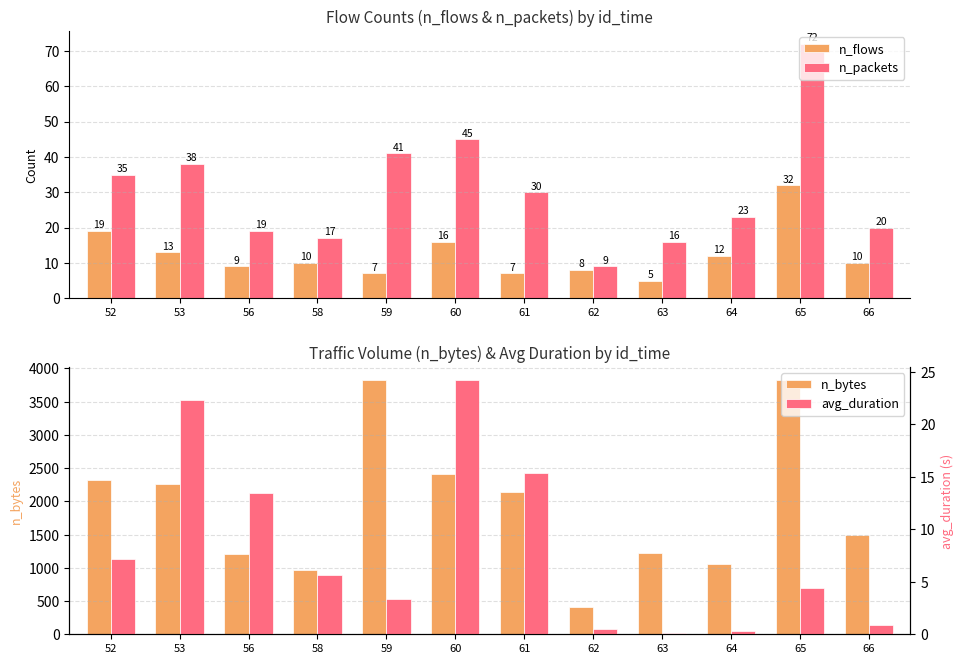

What is the total value across all series at 62?

425.5